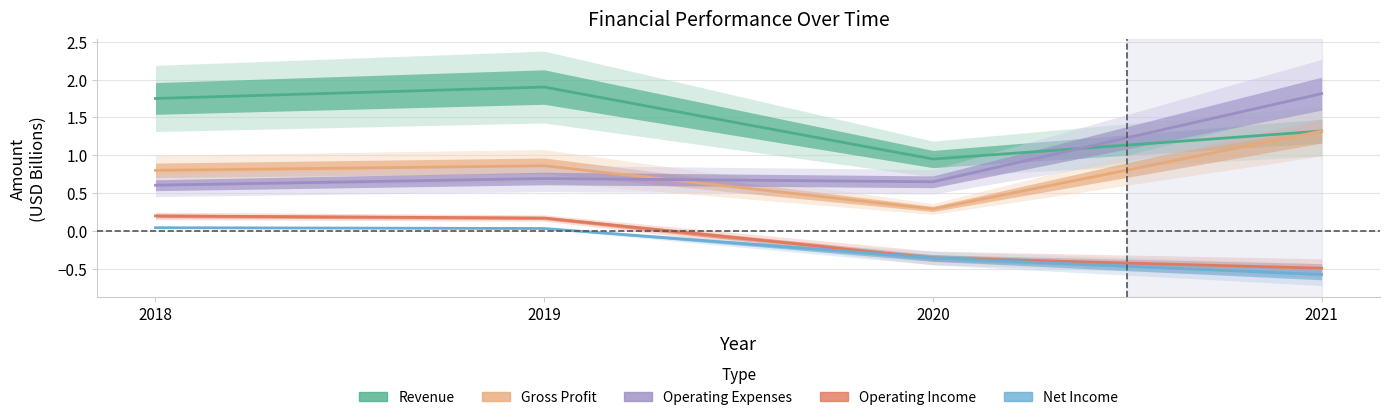

At 2019, list the series in order from smallest to largest.

Net Income, Operating Income, Operating Expenses, Gross Profit, Revenue